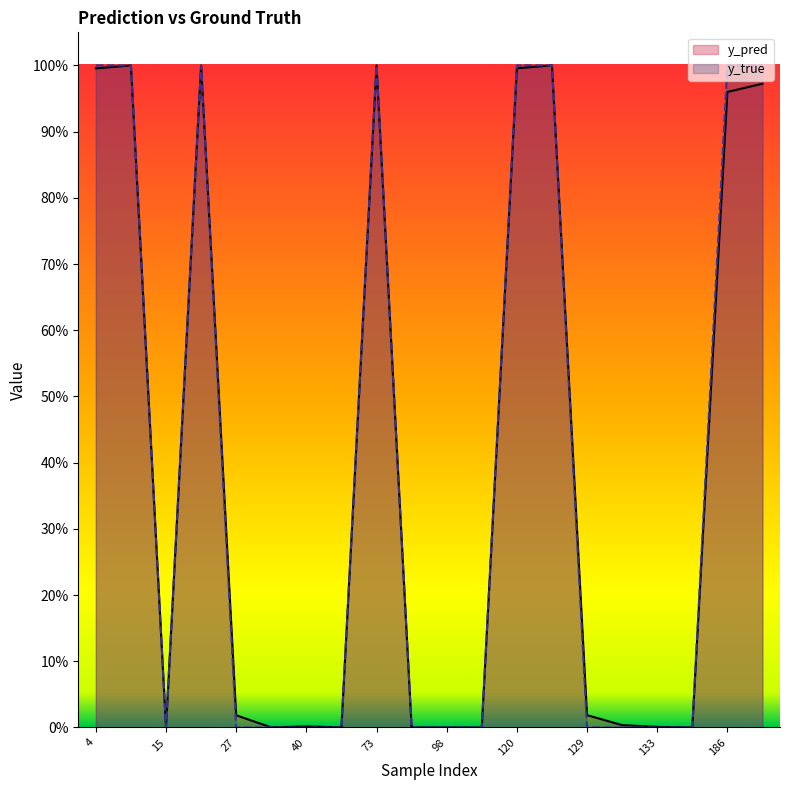

Which series ends up on top after the final intersection of y_true and y_pred?

y_true